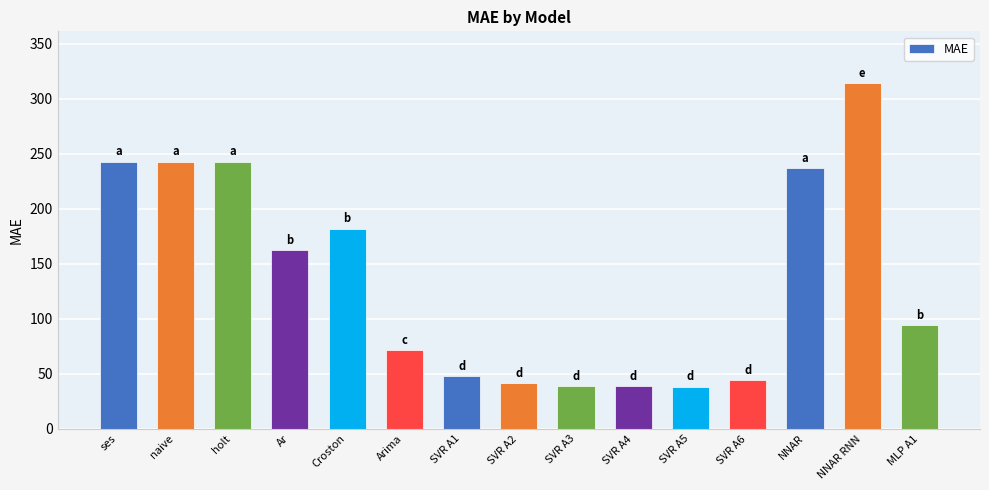

What is the change in value from SVR A5 to NNAR?

+198.9